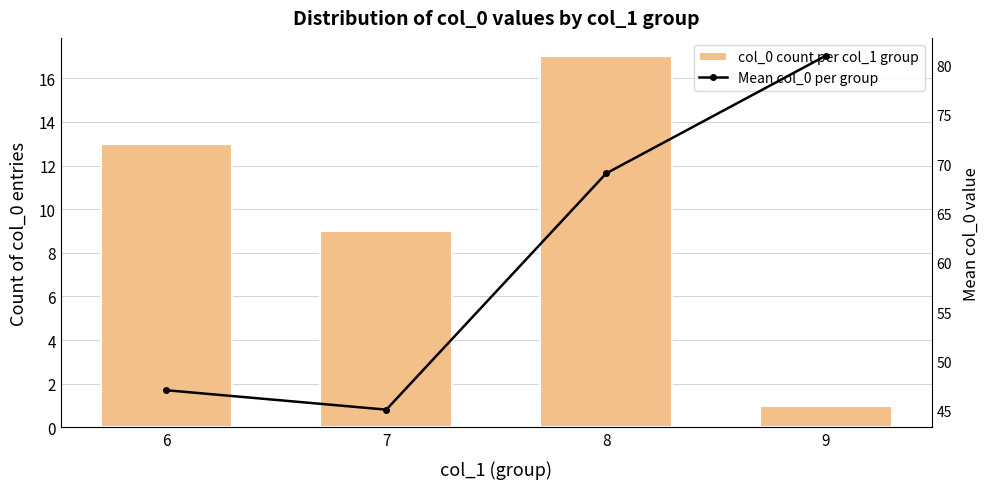

What is the difference between the maximum and second lowest values in the Mean col_0 per group series?

33.9